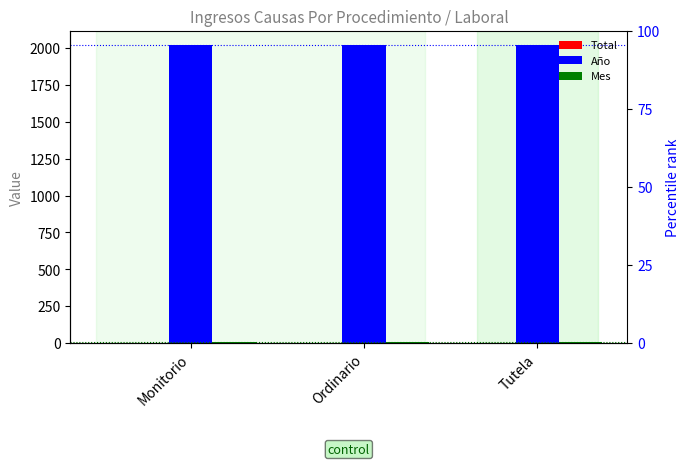

Which series has the widest spread of values?

Total